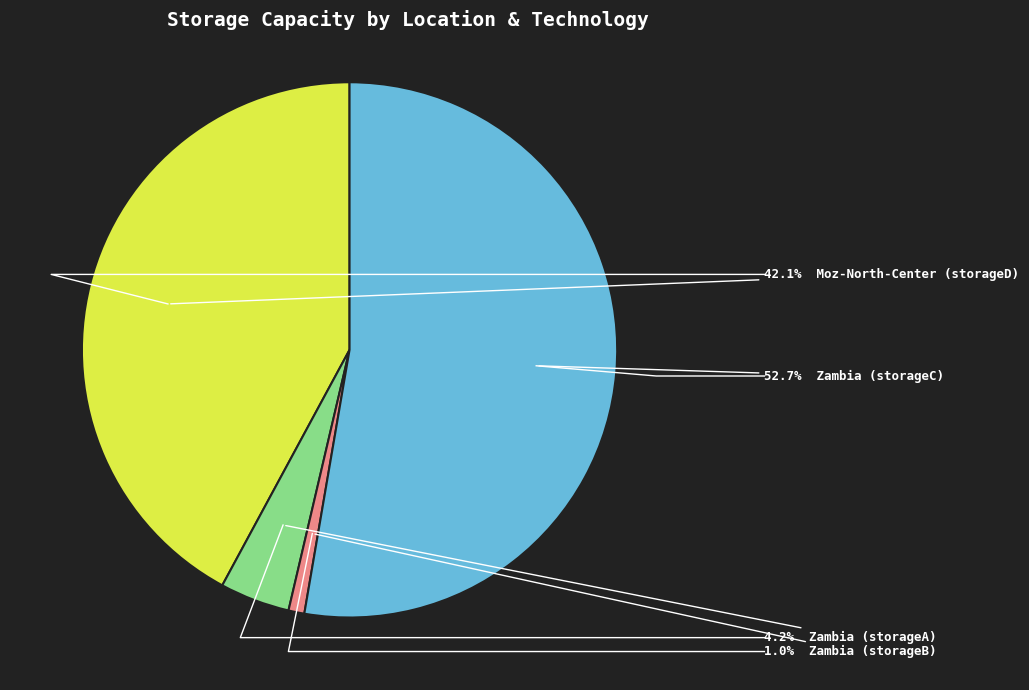

Which category has the smallest portion of the pie?

Zambia (storageB)